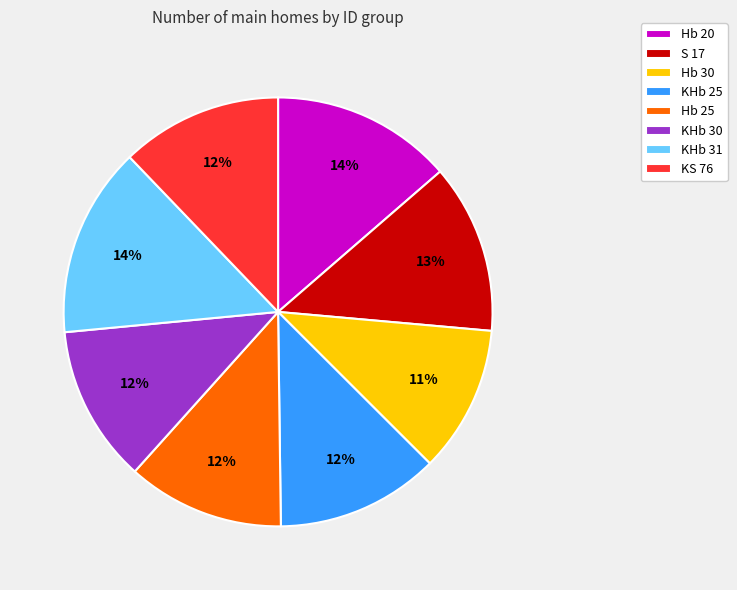

What is the smallest slice in the pie chart?

Hb 30